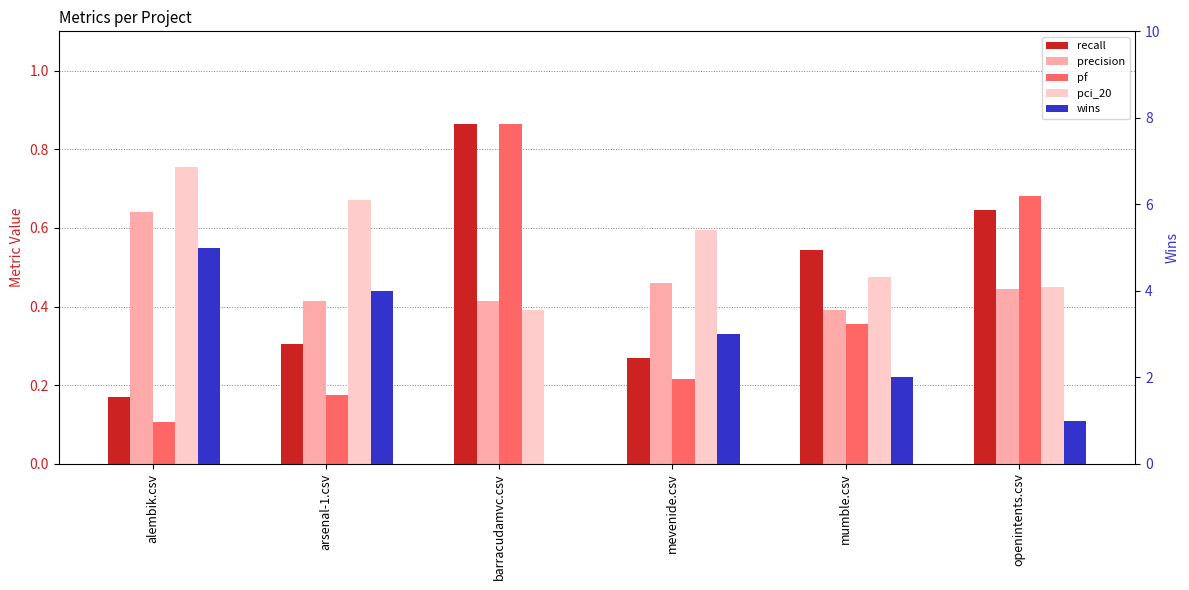

True or false: pci_20 has a value of 0.5 at openintents.csv.

True